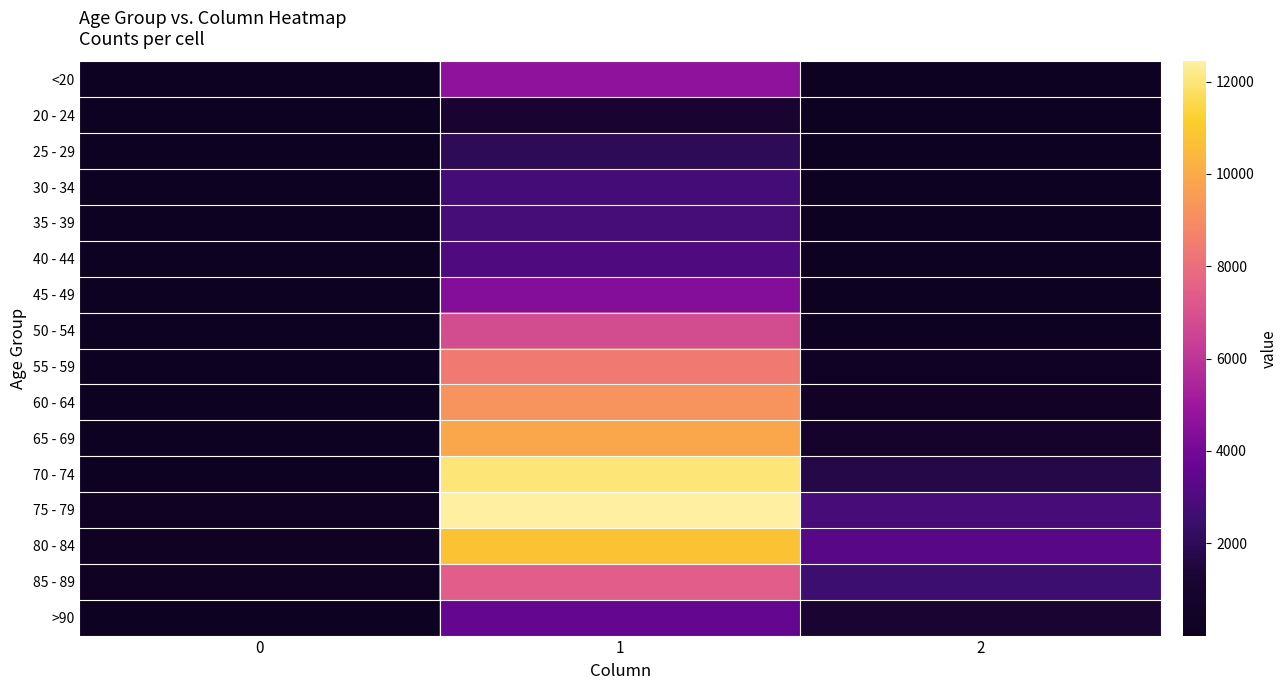

Between 1 and 0, which is larger?

1